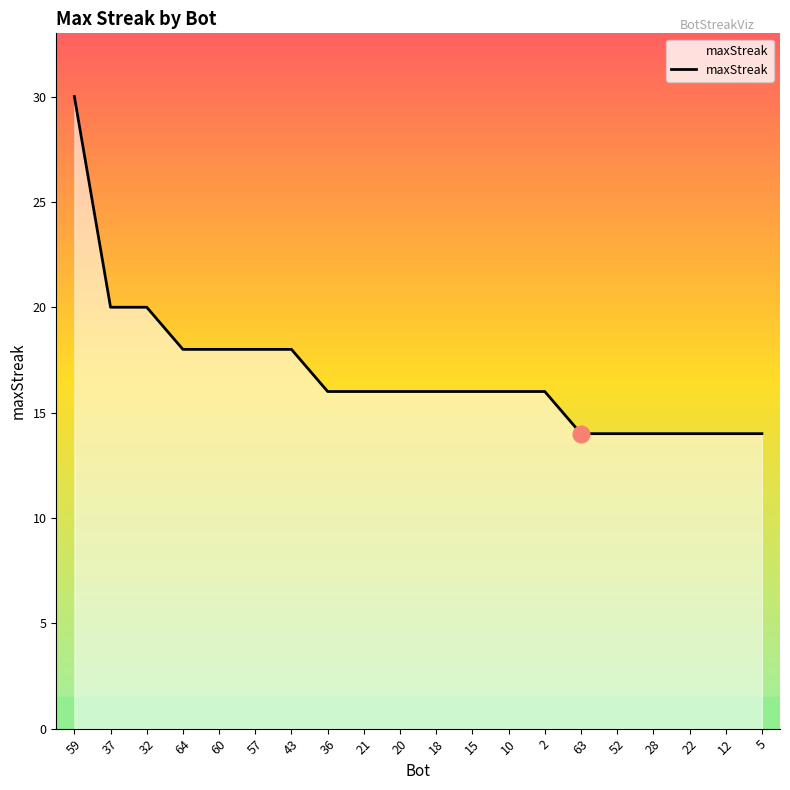

What is the greatest value displayed?

30